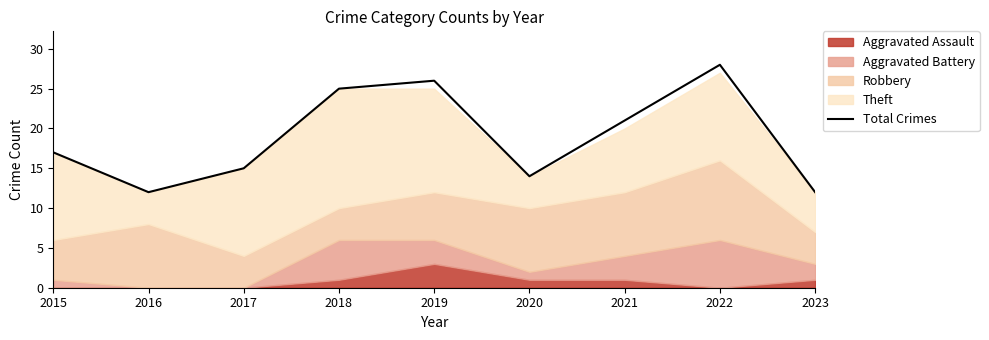

Reading left to right, extract all data points from this chart.

17	12	15	25	26	14	21	28	12